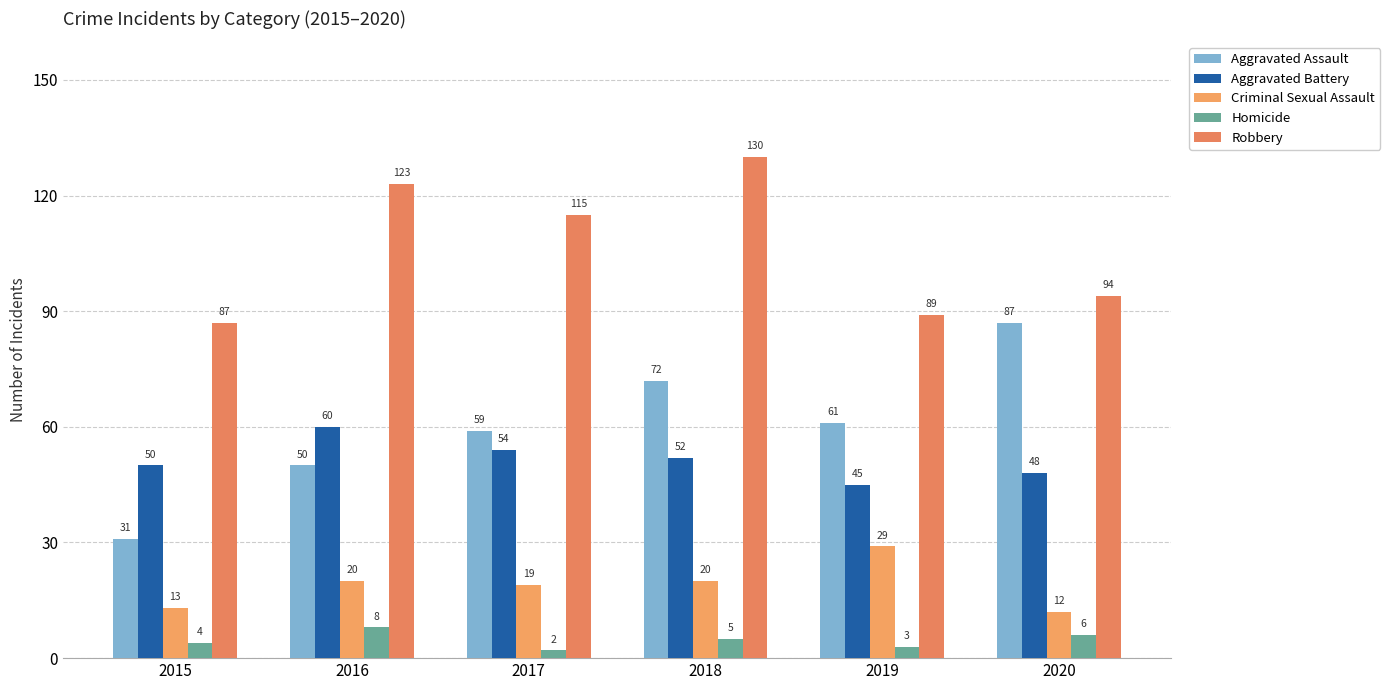

What is the value of the Aggravated Assault bar at the 4th from the left?

72